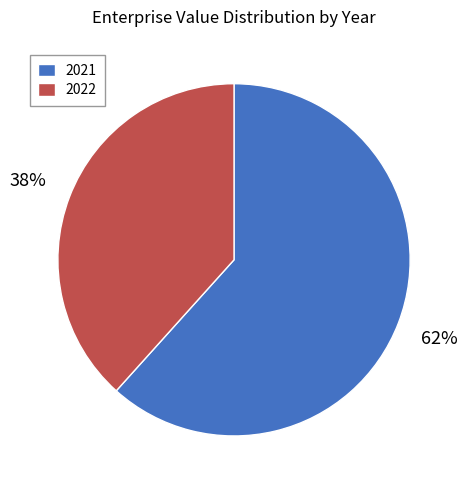

Does any single category account for the majority?

Yes